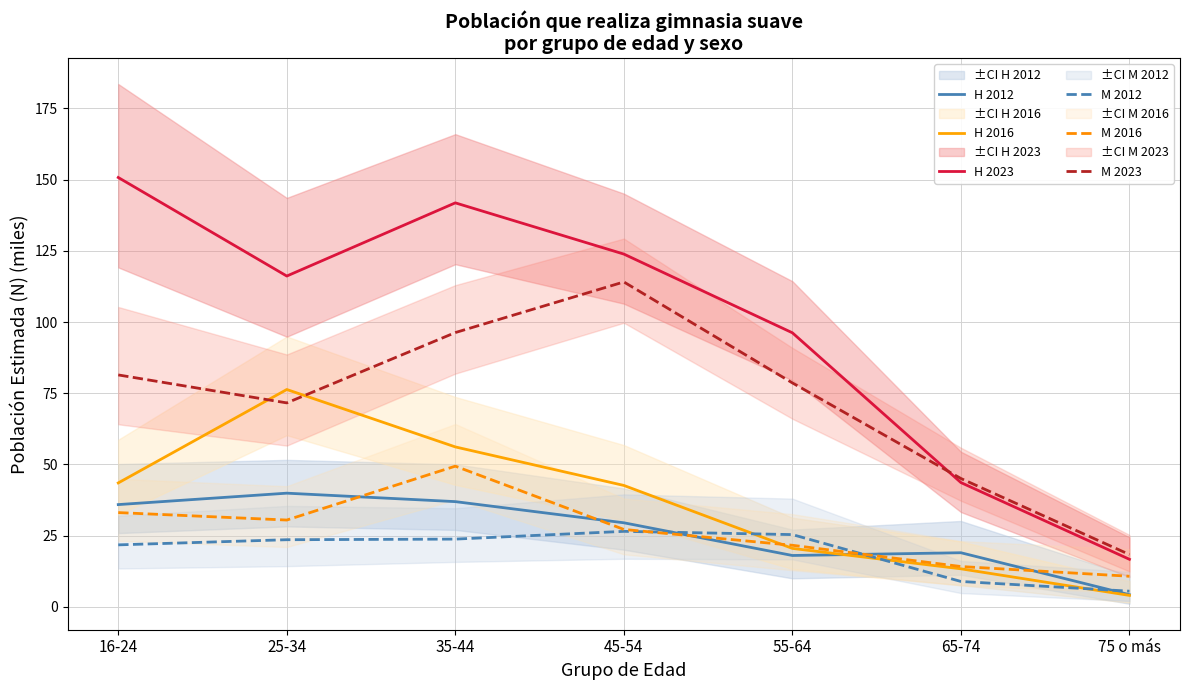

True or false: M 2023 has a value of 45.1 at 65-74.

True